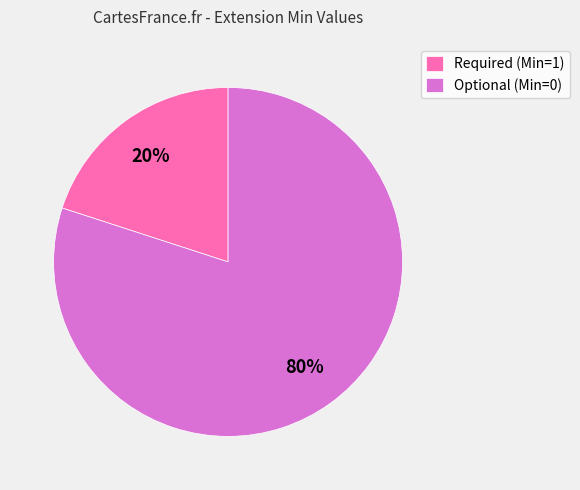

To the nearest percent, what is the difference between the largest and smallest slice percentages?

60%